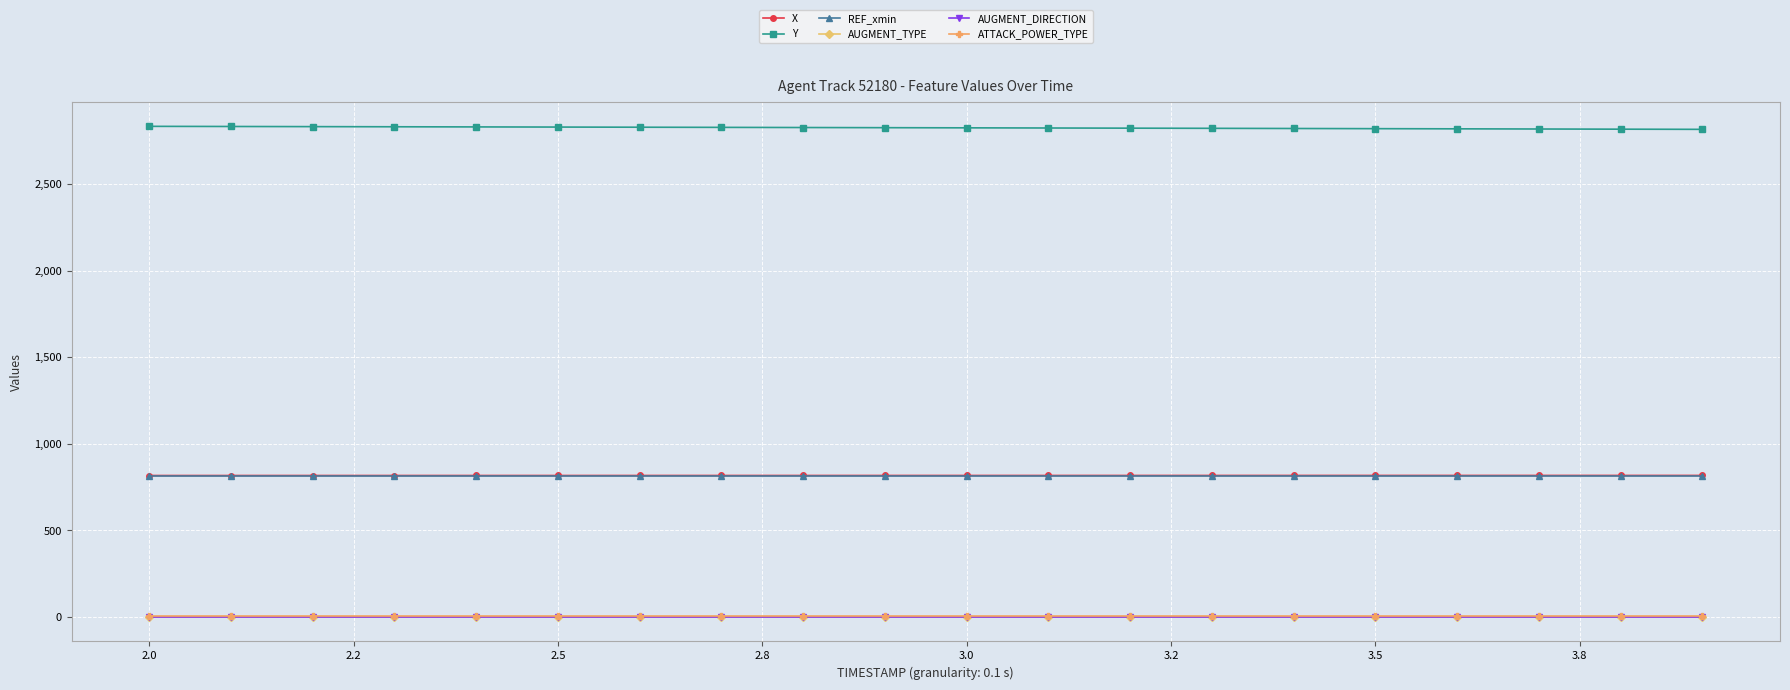

Is this an area chart (filled region under the line)?

No